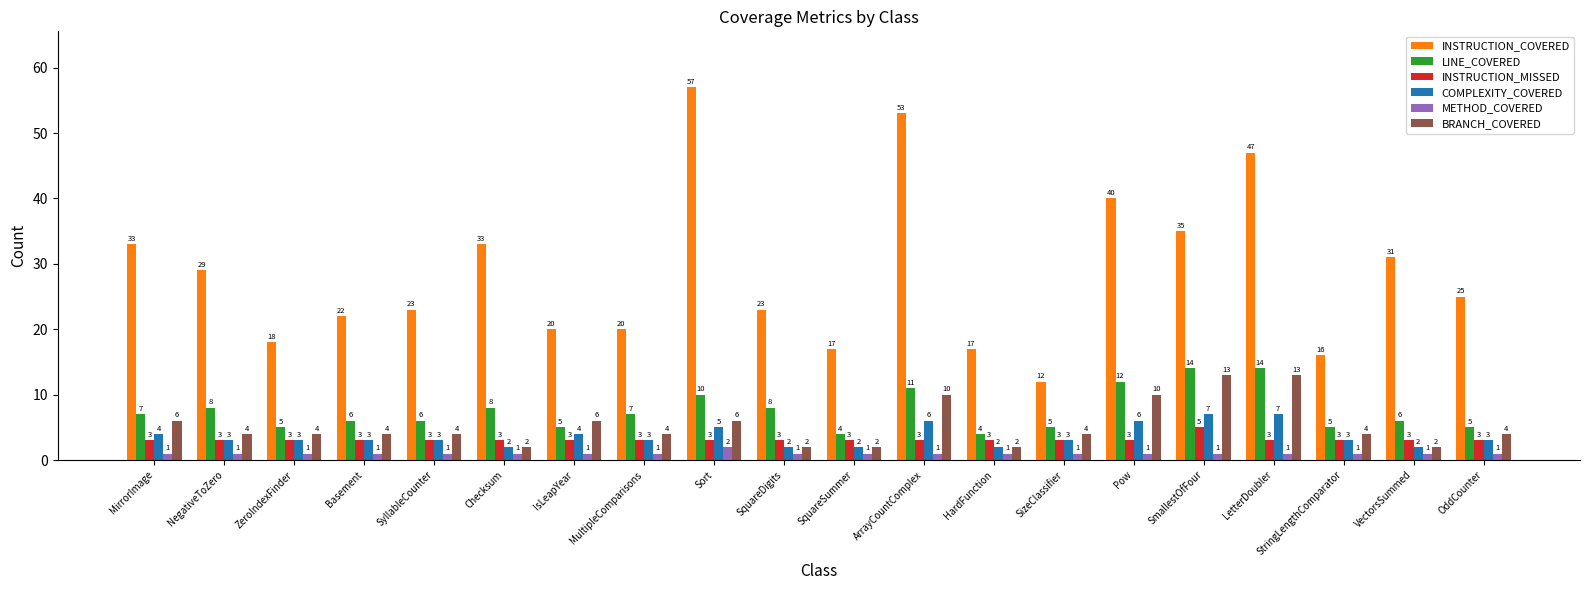

How many data points does each series have?

20